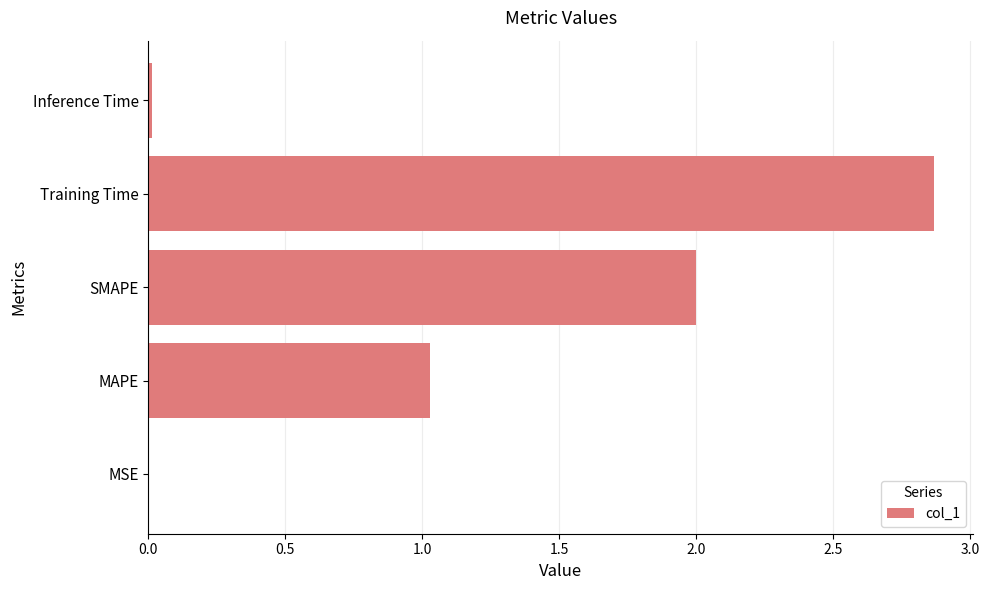

Between SMAPE and Inference Time, which is larger?

SMAPE